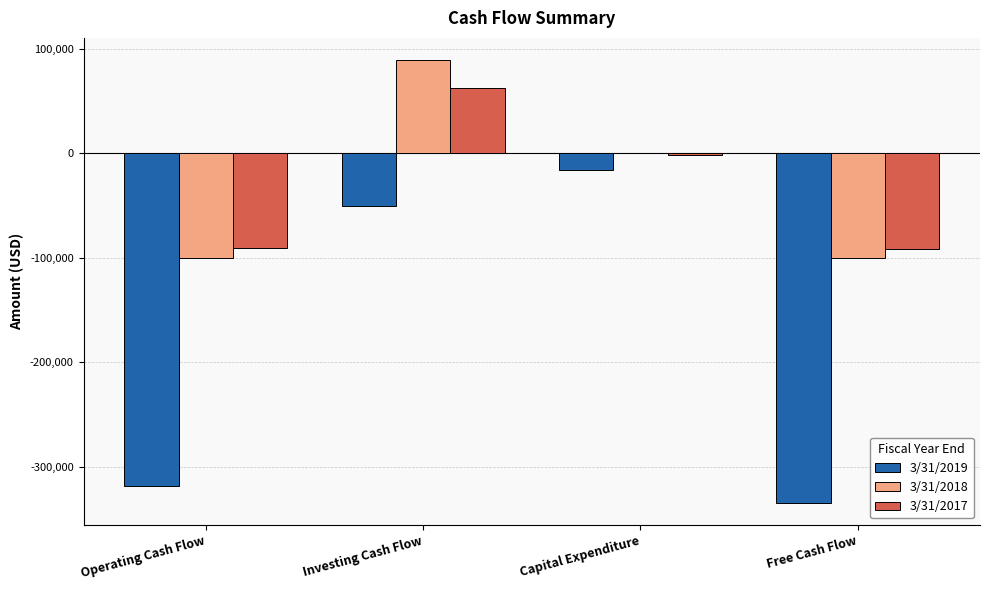

Is it true that 3/31/2018 equals -166139 at Operating Cash Flow?

False